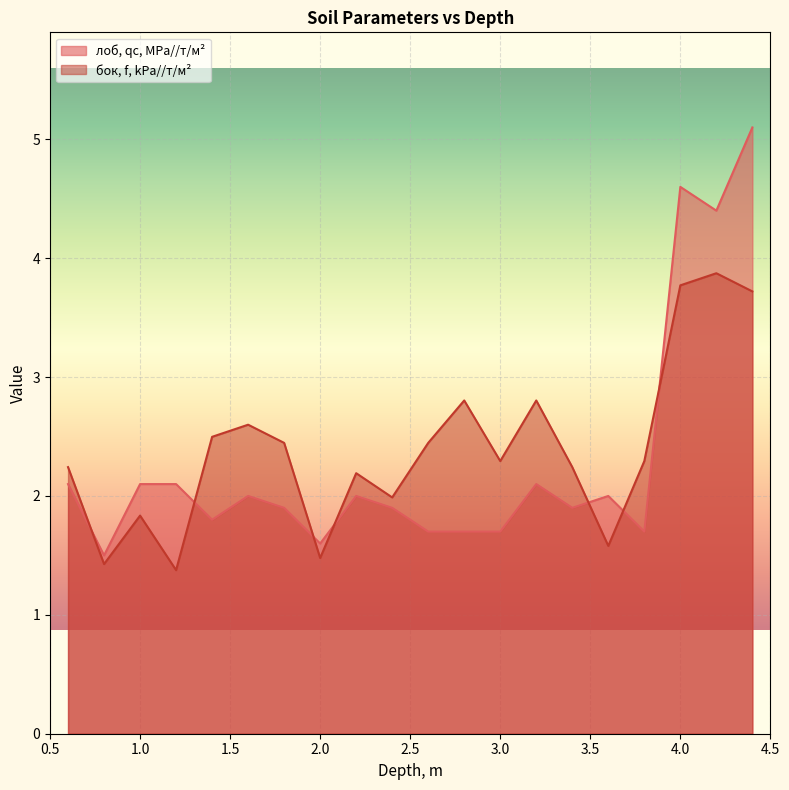

What position from the left is 2.8?

12